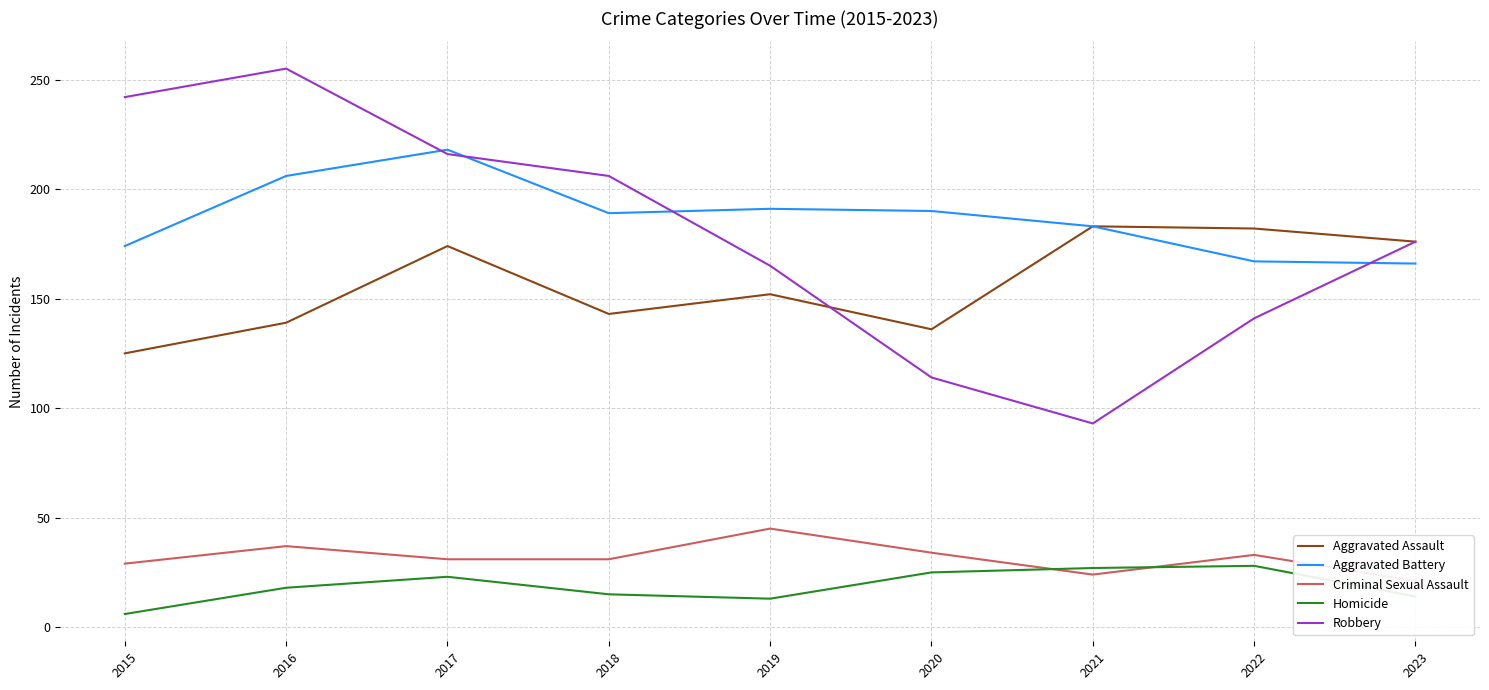

At which category does the chart reach its minimum across all series?

2015